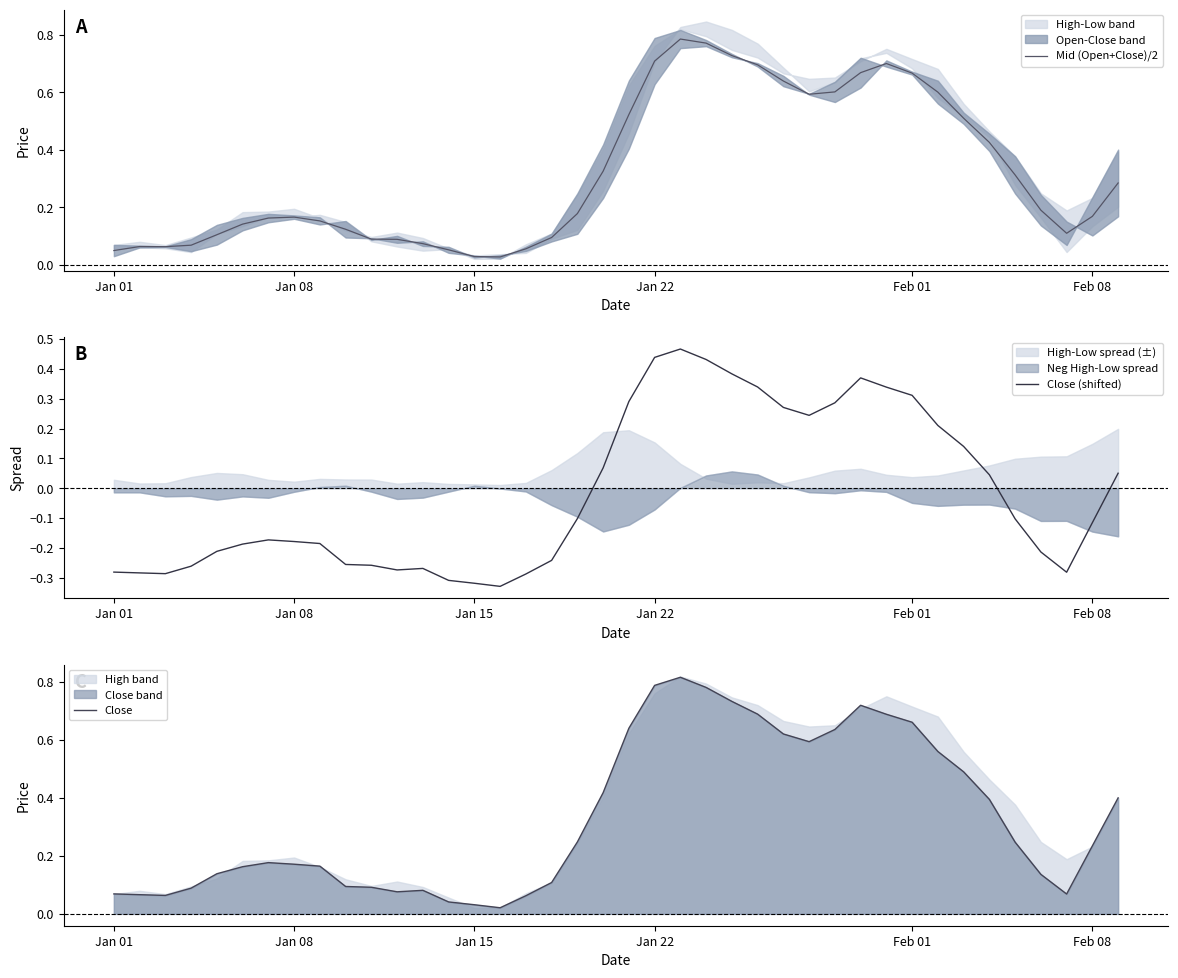

How many interior local peaks does the Mid (Open+Close)/2 series have?

4